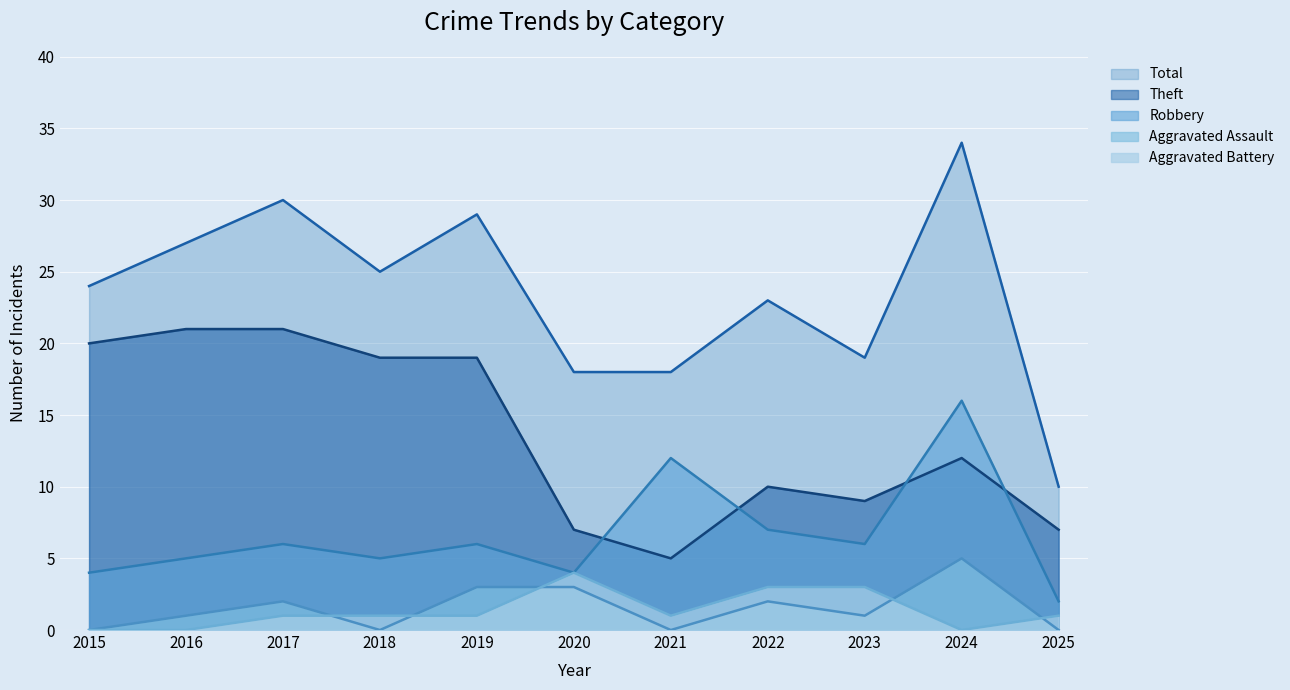

Which has a higher value, 2024 or 2017?

2024